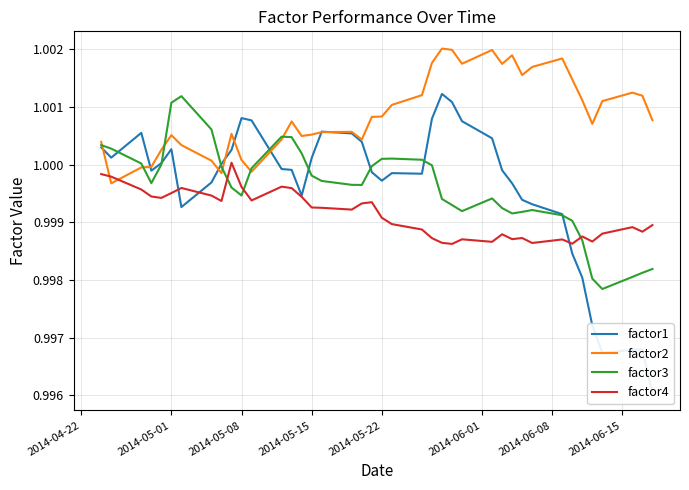

Count the number of categories in the chart.

40